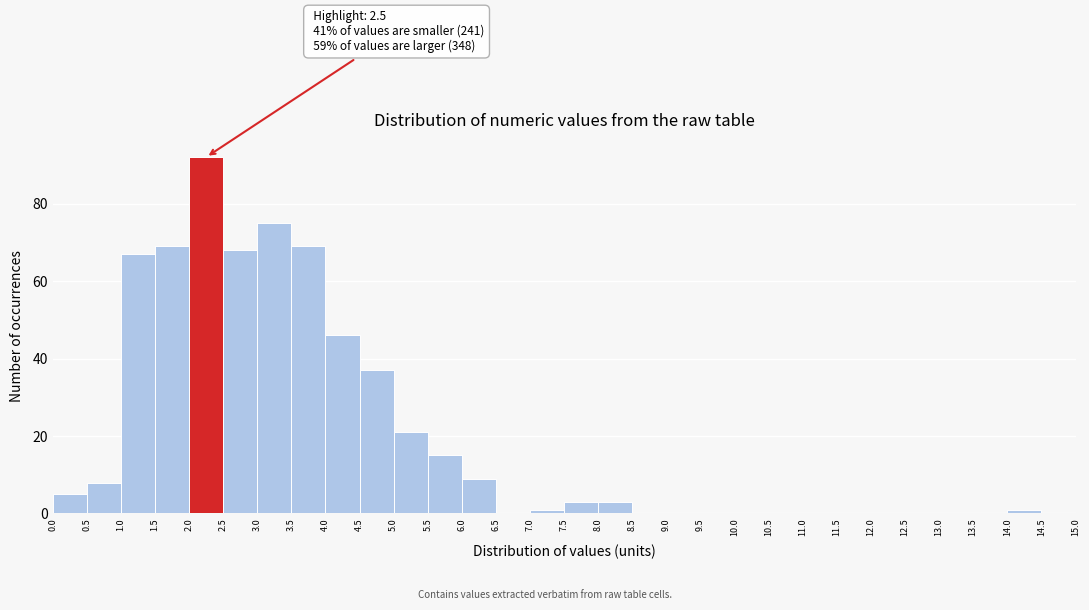

Which range on the x-axis has the tallest bar?

2.0 to 2.5